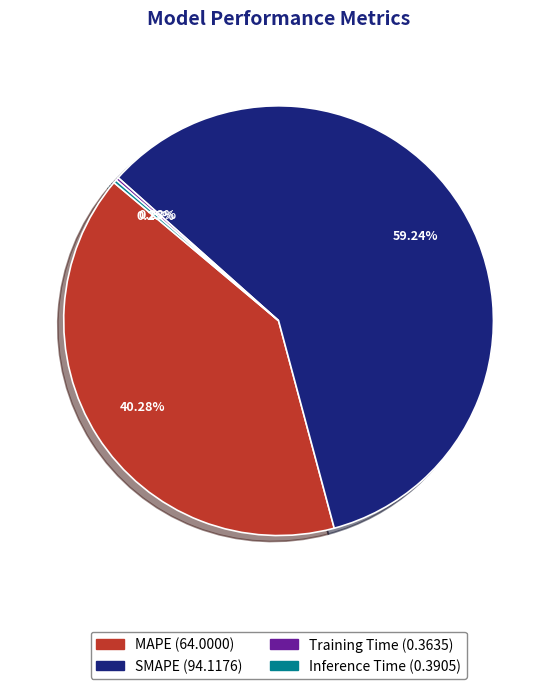

True or false: MAPE accounts for 40% of the total.

True